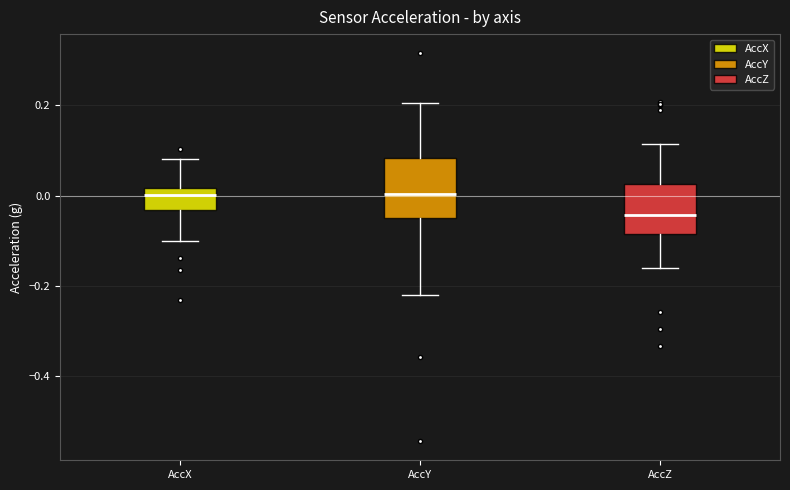

Which box has the lowest median line?

AccZ